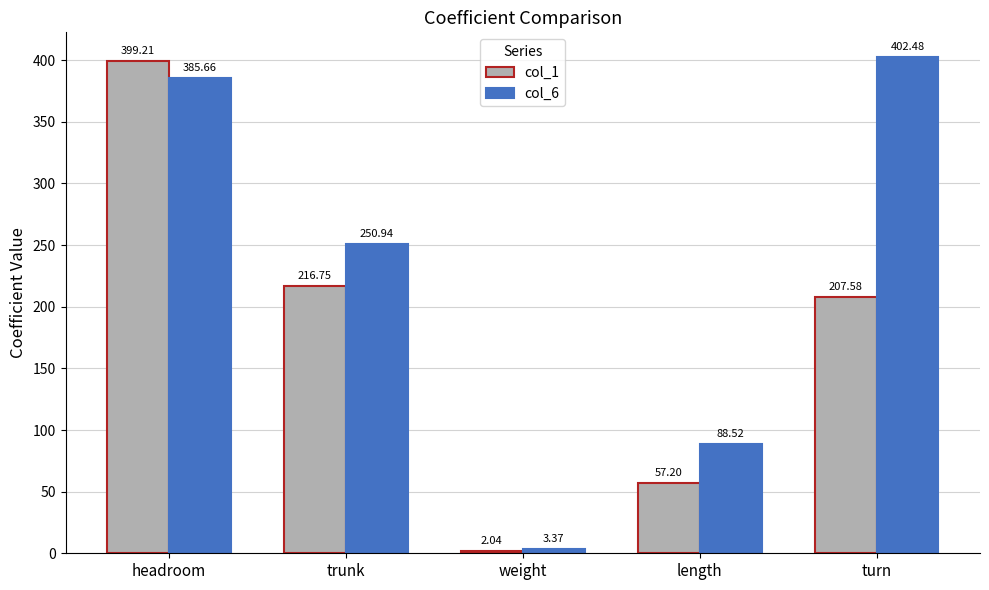

Read the col_1 value at headroom.

399.2